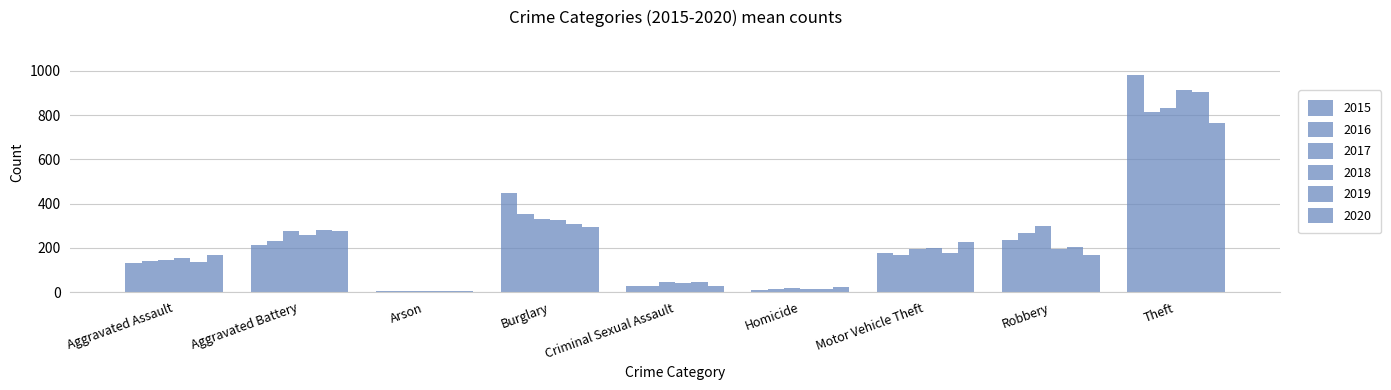

Are the bars grouped side by side (vs. stacked)?

Yes